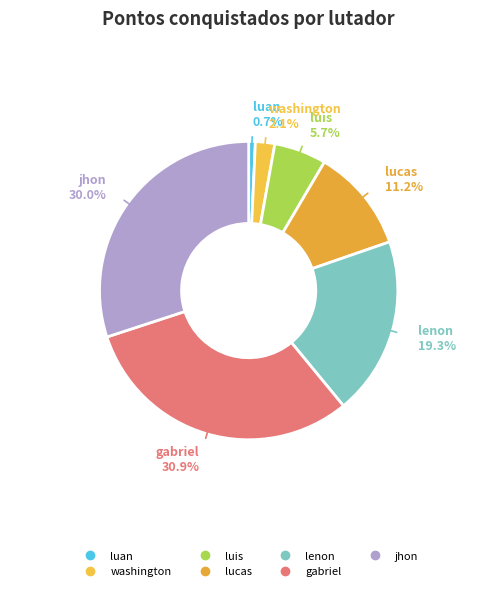

Rank the categories by value from highest to lowest.

gabriel, jhon, lenon, lucas, luis, washington, luan